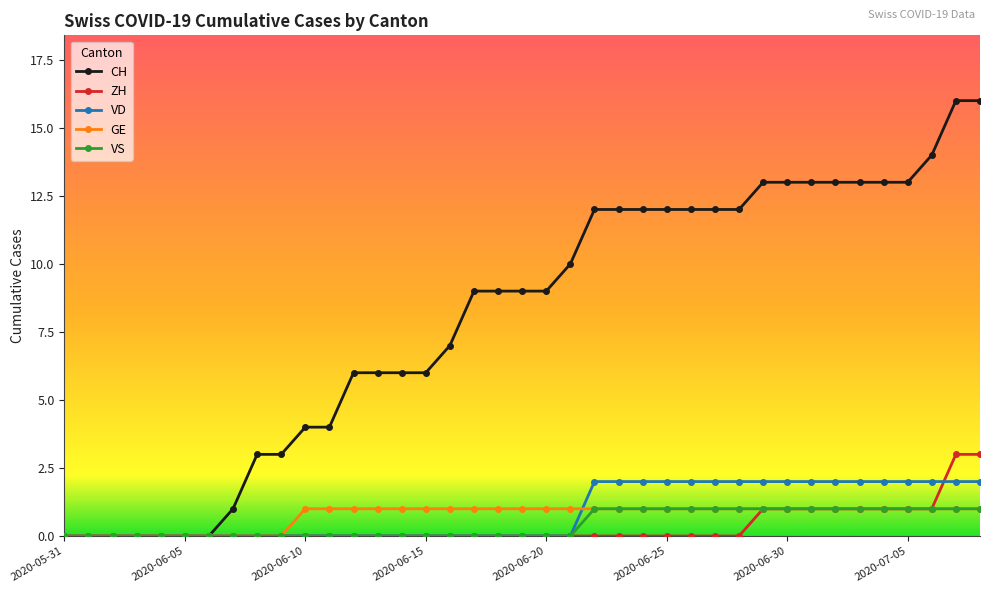

What is the value of the CH point at the 30th from the left?

13